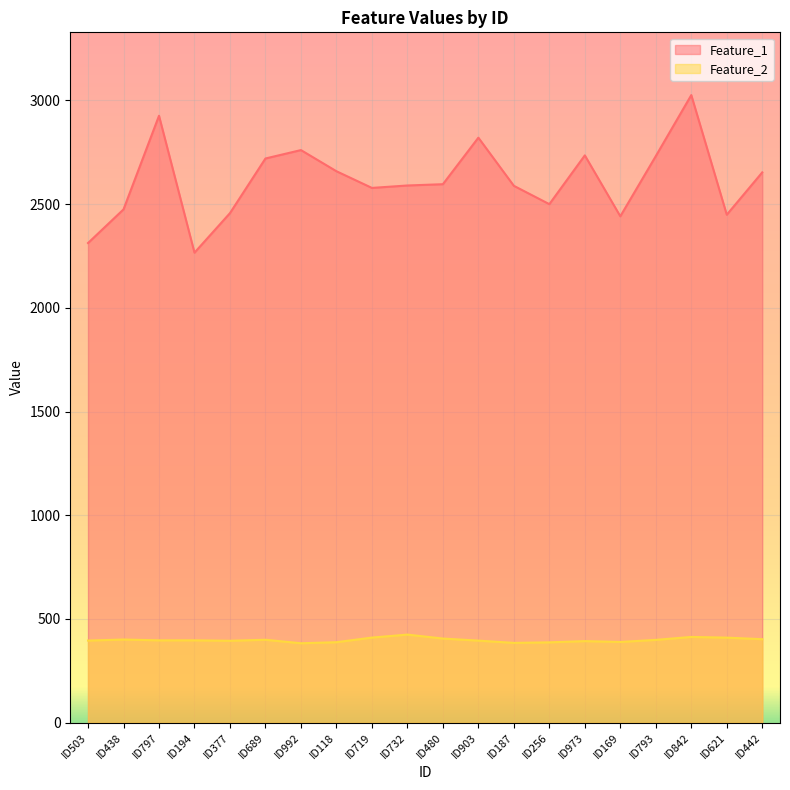

Between ID621 and ID992, which is larger?

ID992